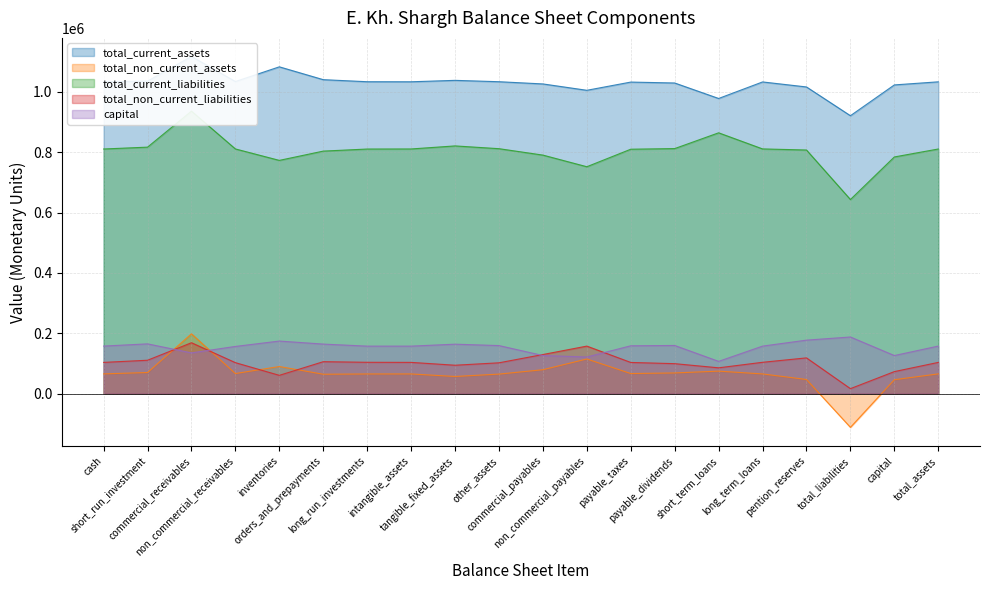

Which series has the largest total across all categories?

total_current_assets